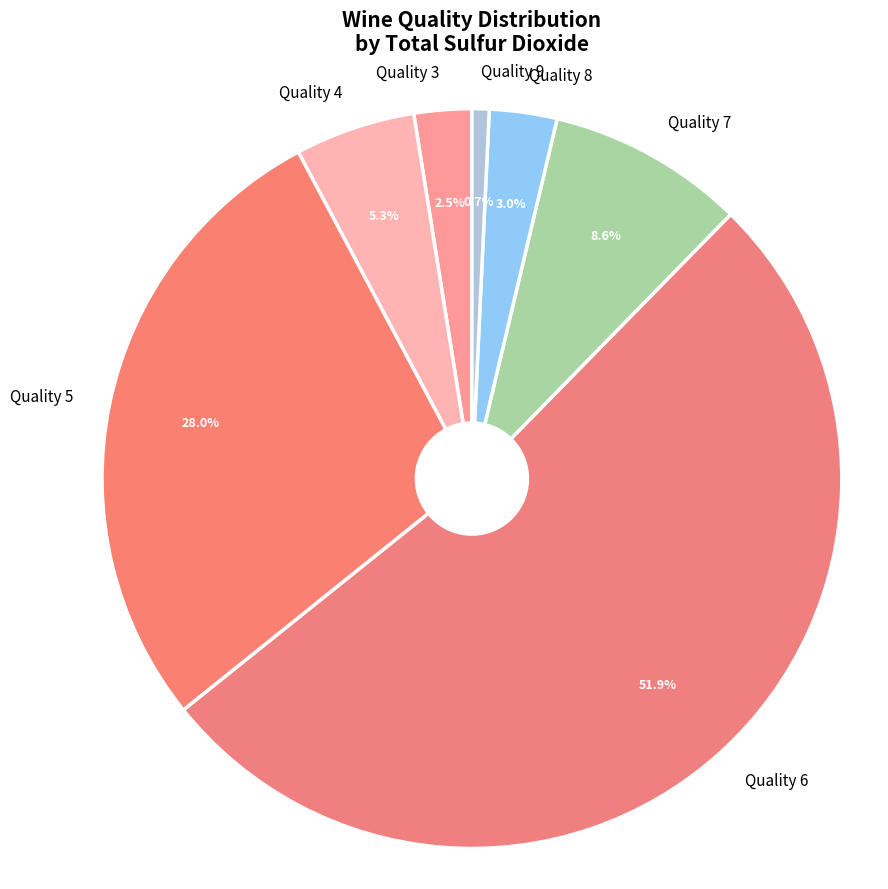

To the nearest percent, what is the average slice percentage?

14%